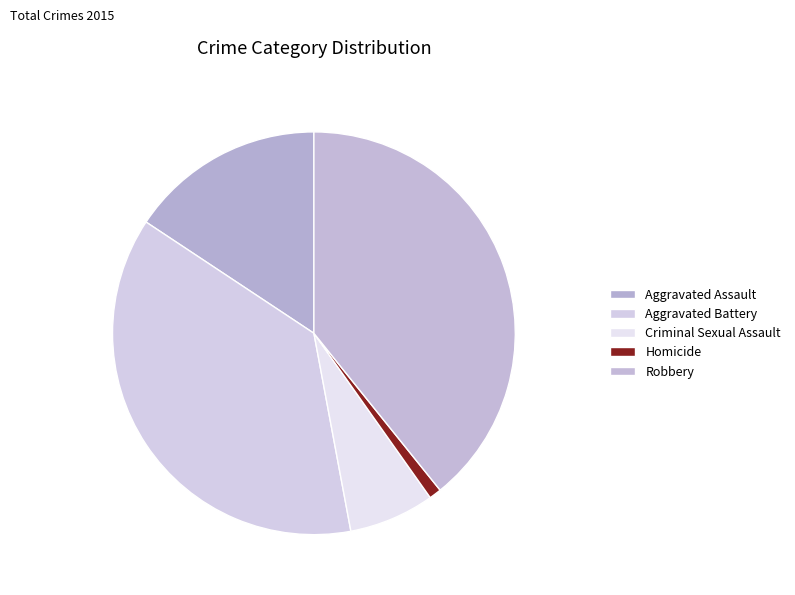

What is the smallest slice in the pie chart?

Homicide